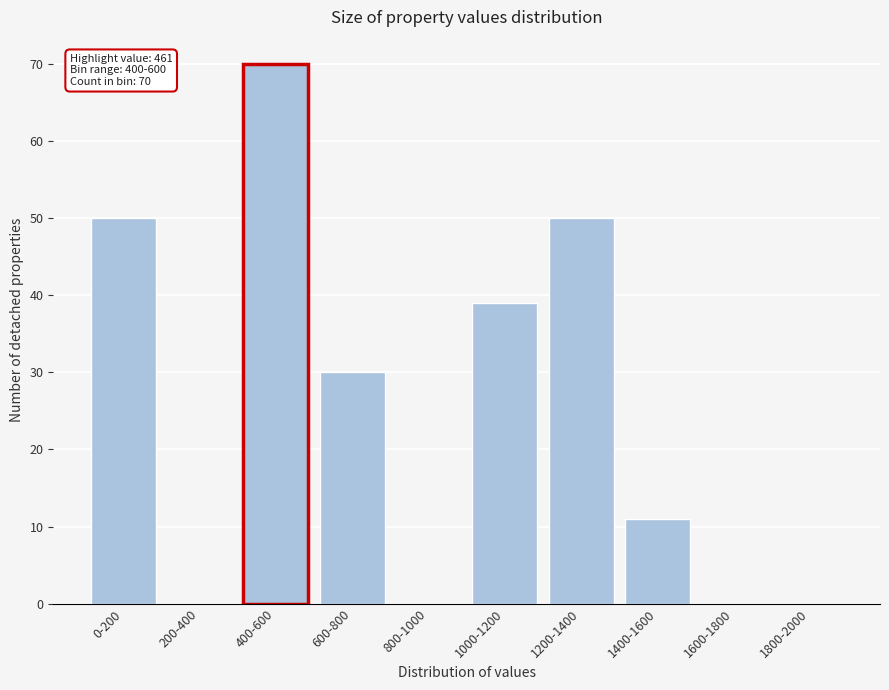

Reading right to left, transcribe all the data shown in this chart.

1800-2000=0	1600-1800=0	1400-1600=11	1200-1400=50	1000-1200=39	800-1000=0	600-800=30	400-600=70	200-400=0	0-200=50